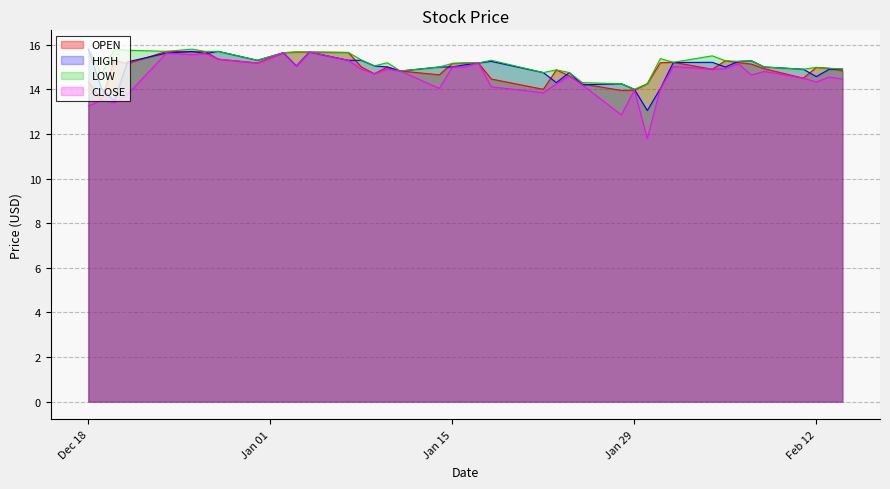

What is the total value across all series at 2019-01-25?

56.9